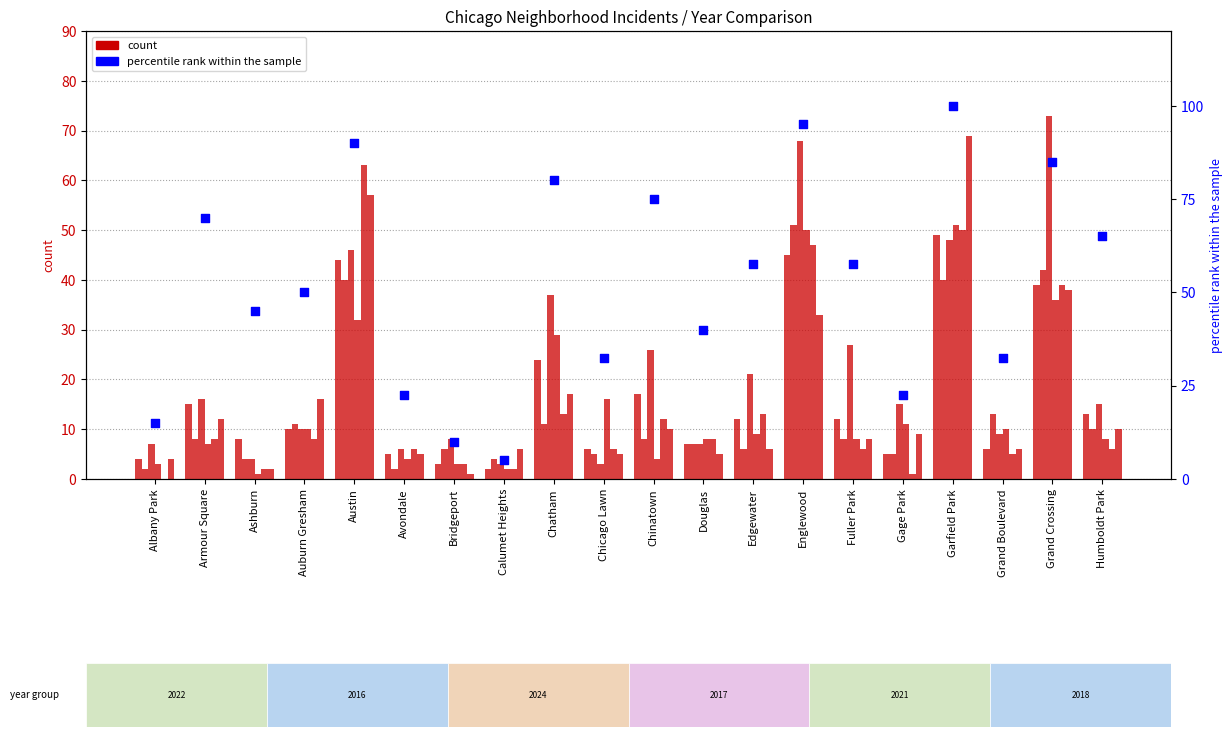

What is the change in value from Austin to Gage Park?

-67.5